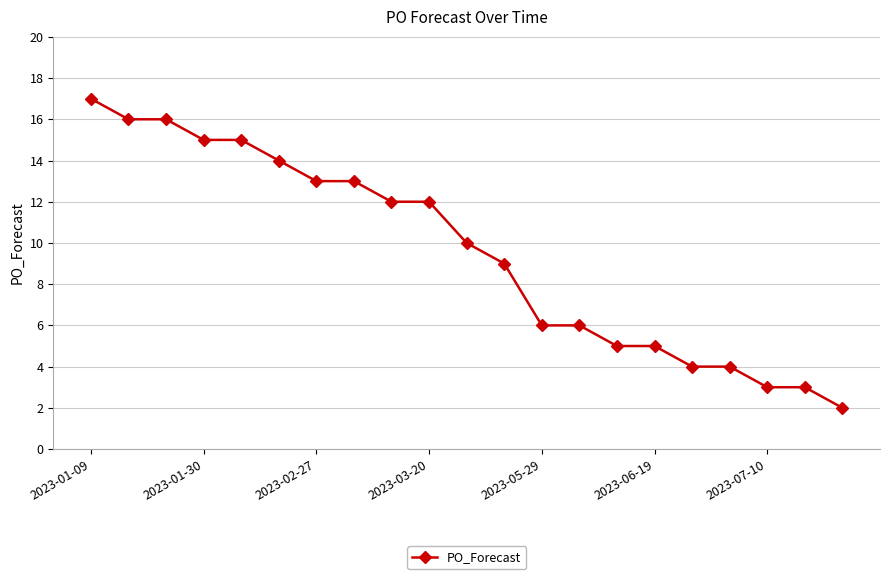

What is the maximum value shown in the chart?

17